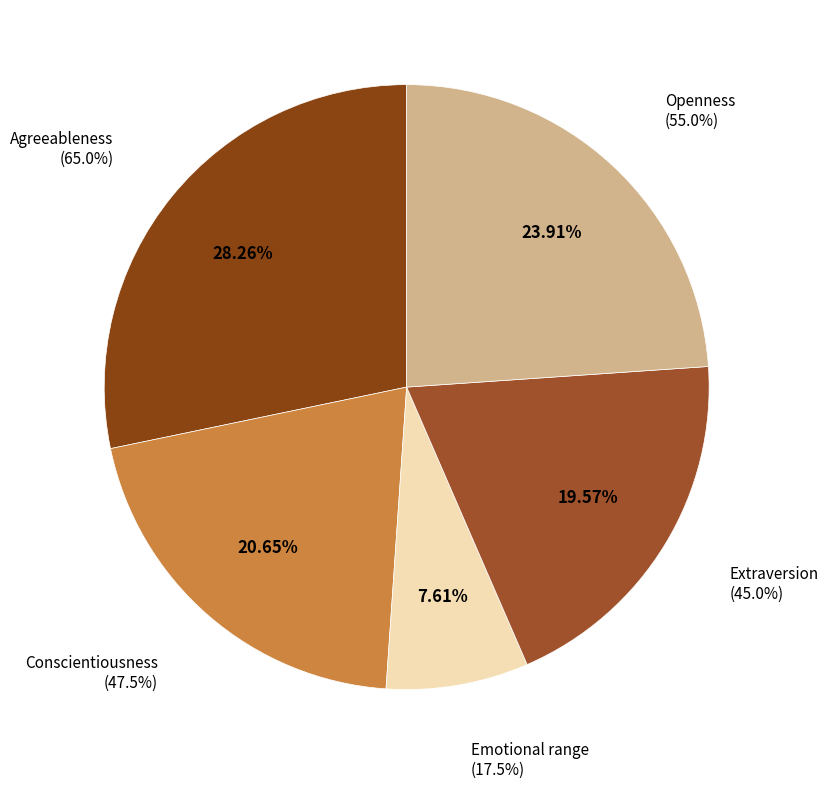

Combined, what portion of the pie is Emotional range and Conscientiousness?

28.3%